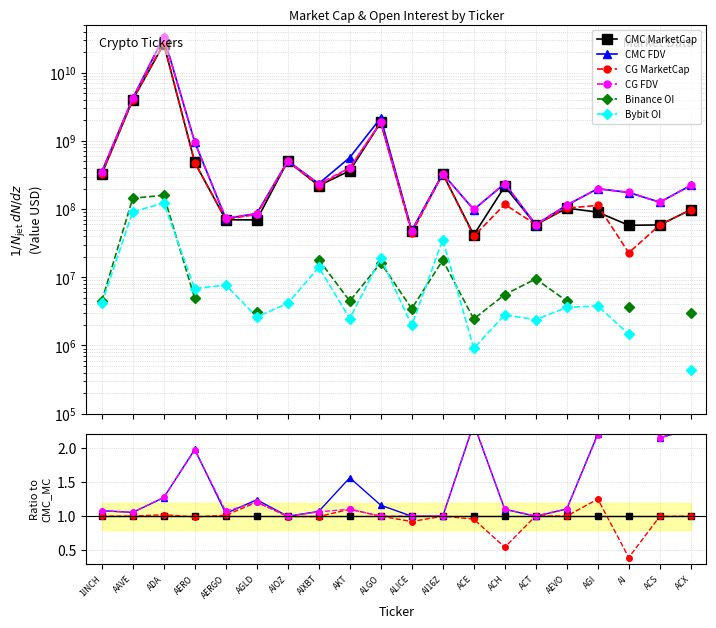

Does the chart have visible grid lines?

Yes